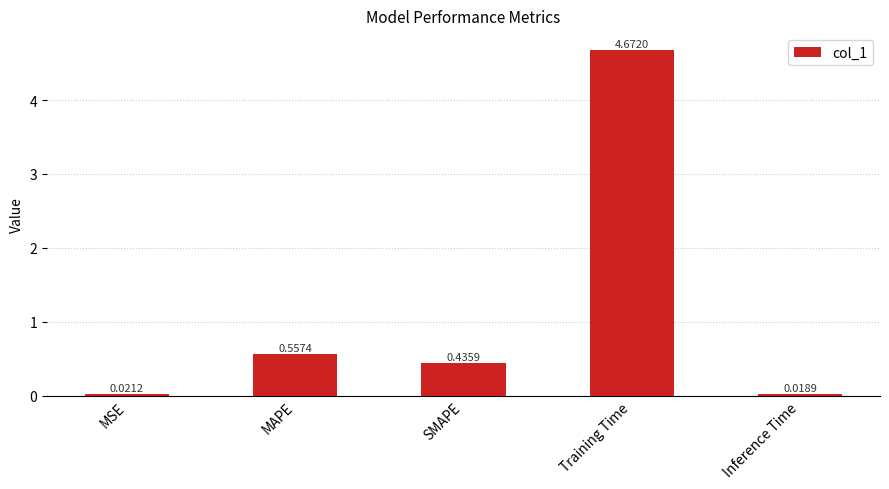

Rank the categories by value from lowest to highest.

Inference Time, MSE, SMAPE, MAPE, Training Time